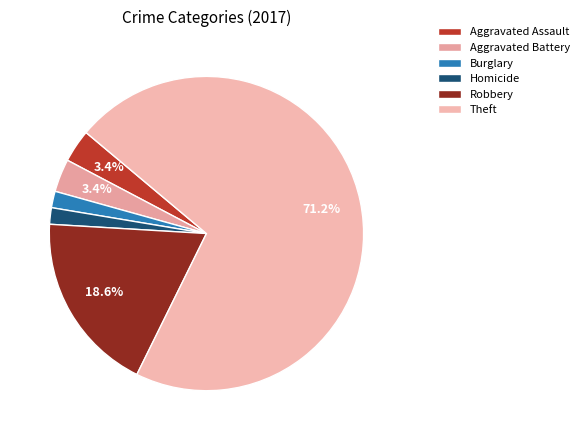

True or false: Aggravated Assault accounts for 3% of the total.

True